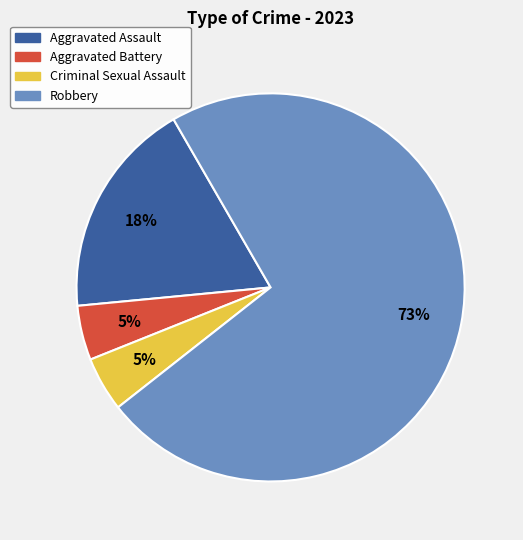

Is the sum of Criminal Sexual Assault and Robbery greater than half?

Yes